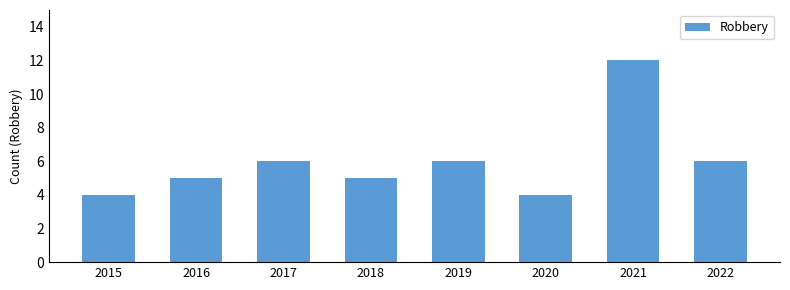

What is the change in value from 2015 to 2021?

+8